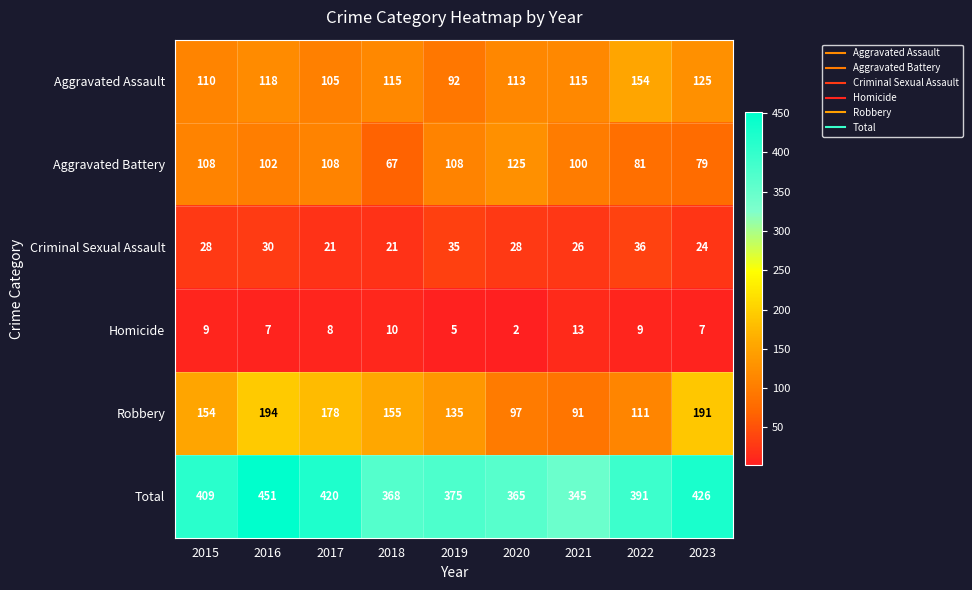

At which category does the chart reach its peak across all series?

2016